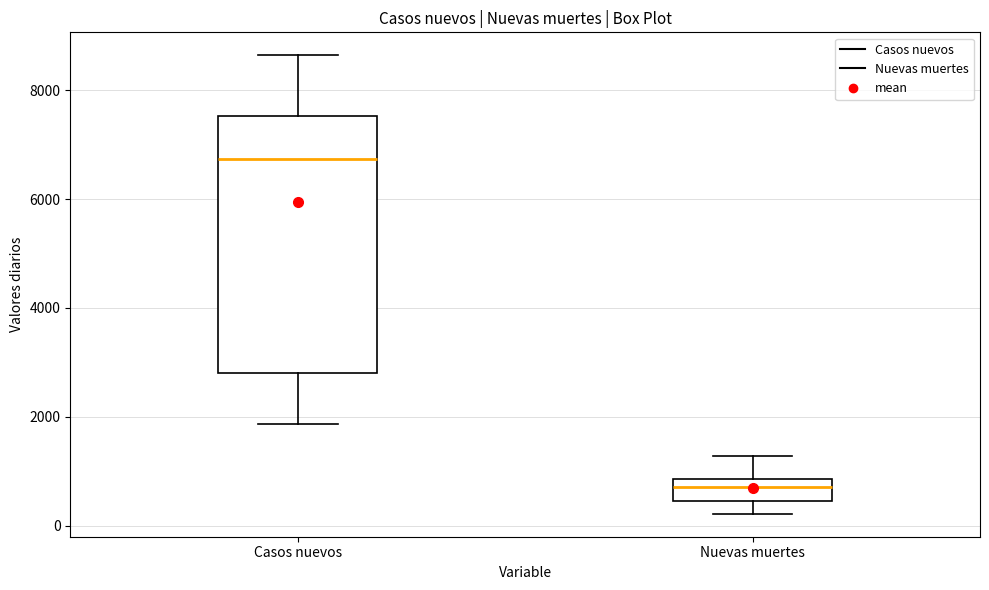

Reading left to right, read every box against the y-axis: the position of its median line, the range the box covers, and the ends of its whiskers. The values are not printed on the chart, so give them approximately, as read against the axis.

Casos nuevos: median 6800, box 2800 to 7600, whiskers 1800 to 8600
Nuevas muertes: median 800 (inside the box), box 400 to 800, whiskers 200 to 1200